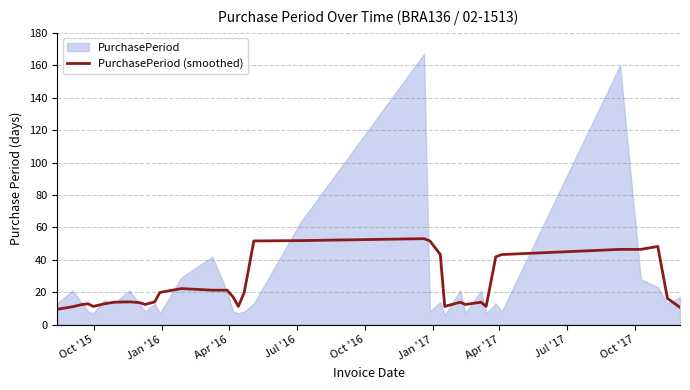

What is the maximum value for PurchasePeriod (smoothed)?

53.0